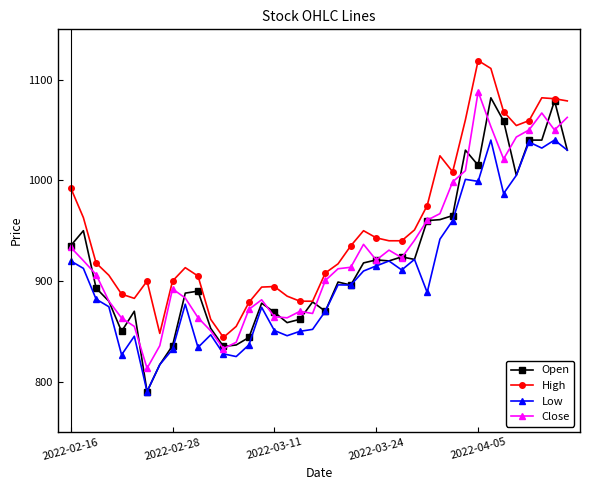

How many series are shown in this chart?

4